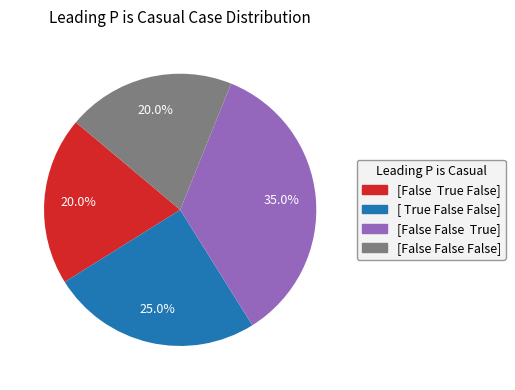

How much of the chart is everything except [ True False False]?

75.0%